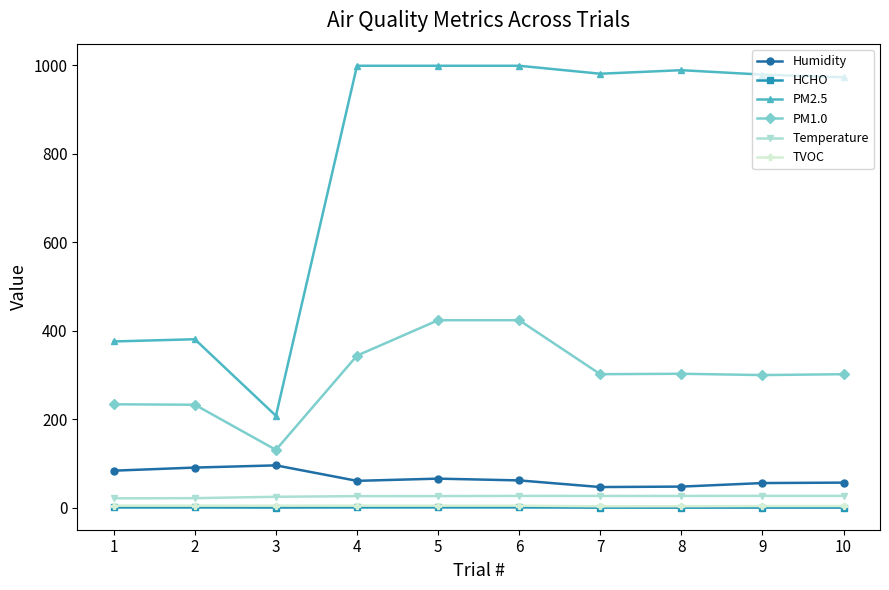

The value of PM2.5 at 9 is 659.0. True or false?

False